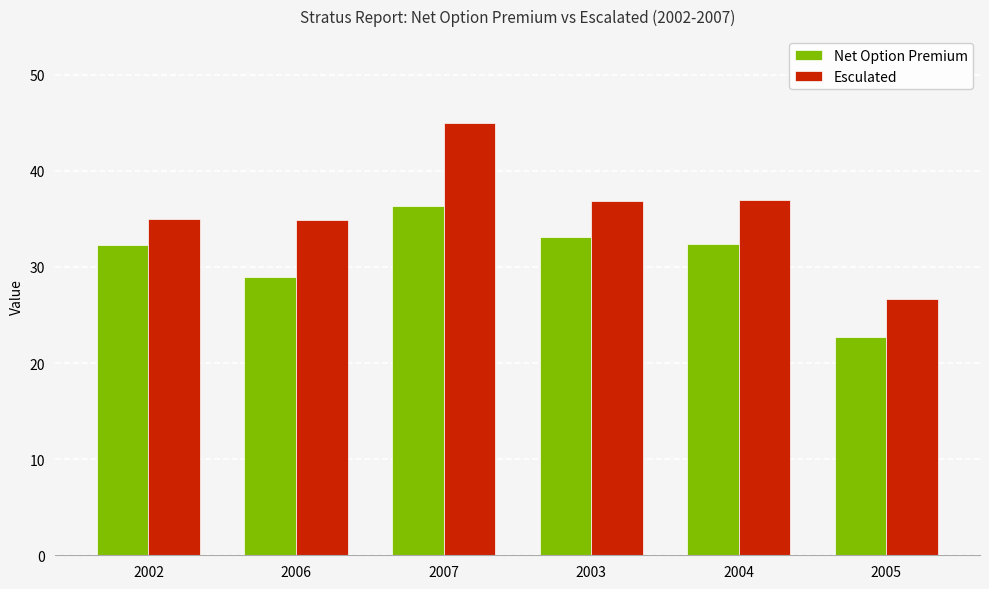

What is the total value across all series at 2006?

63.9